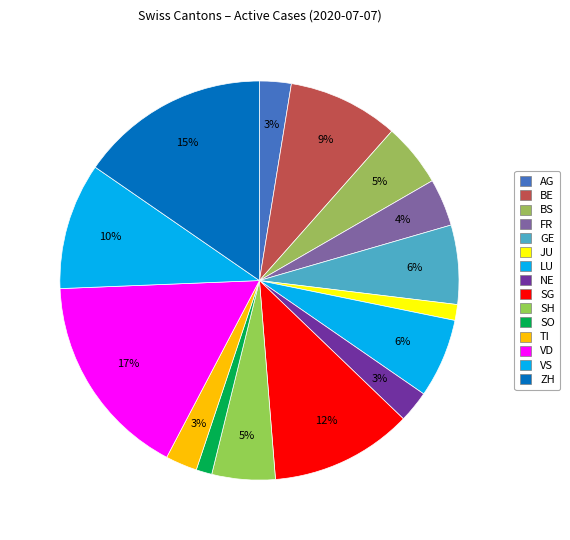

How many segments does this pie chart have?

15